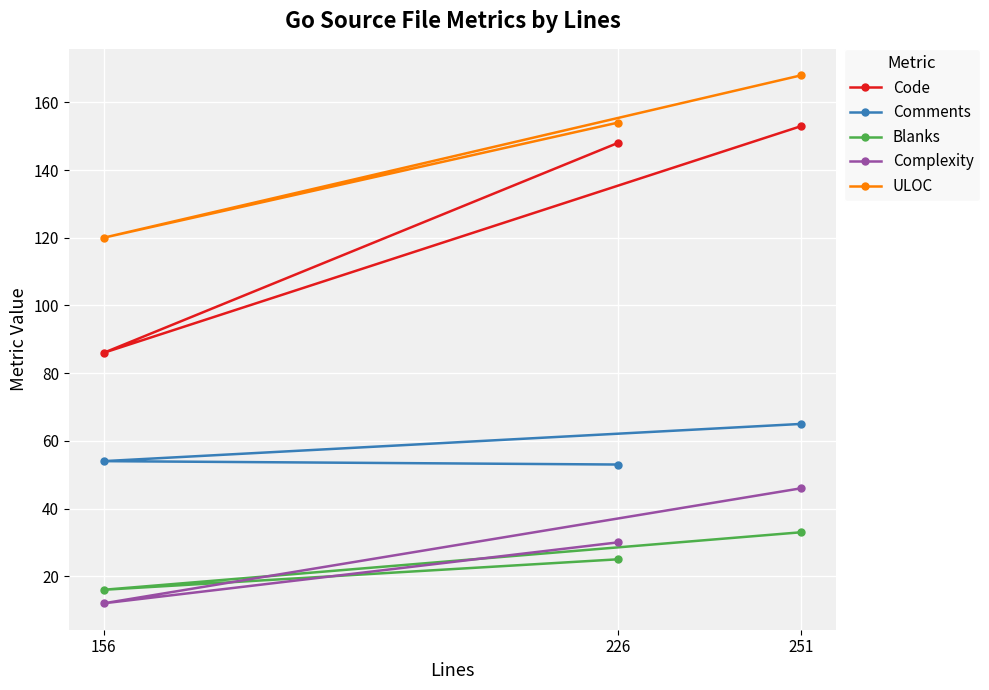

How many lines are shown in the chart?

5